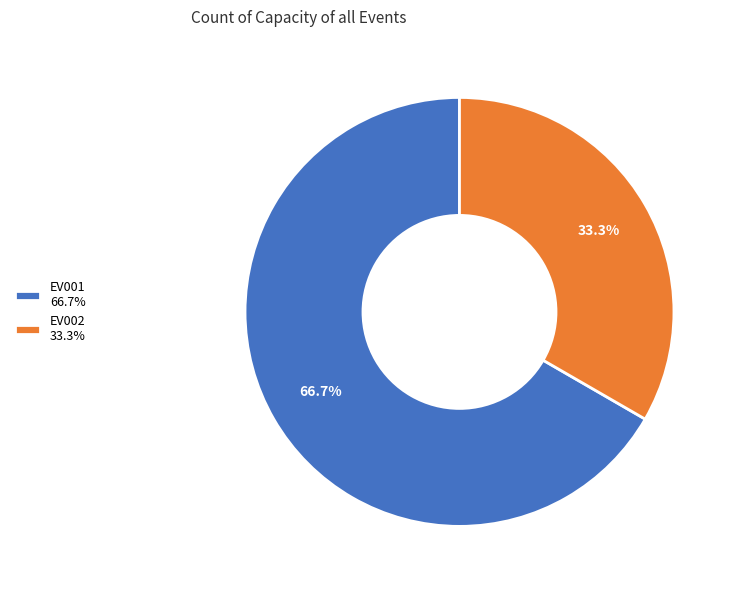

Does EV001 account for over 50% of the chart?

Yes